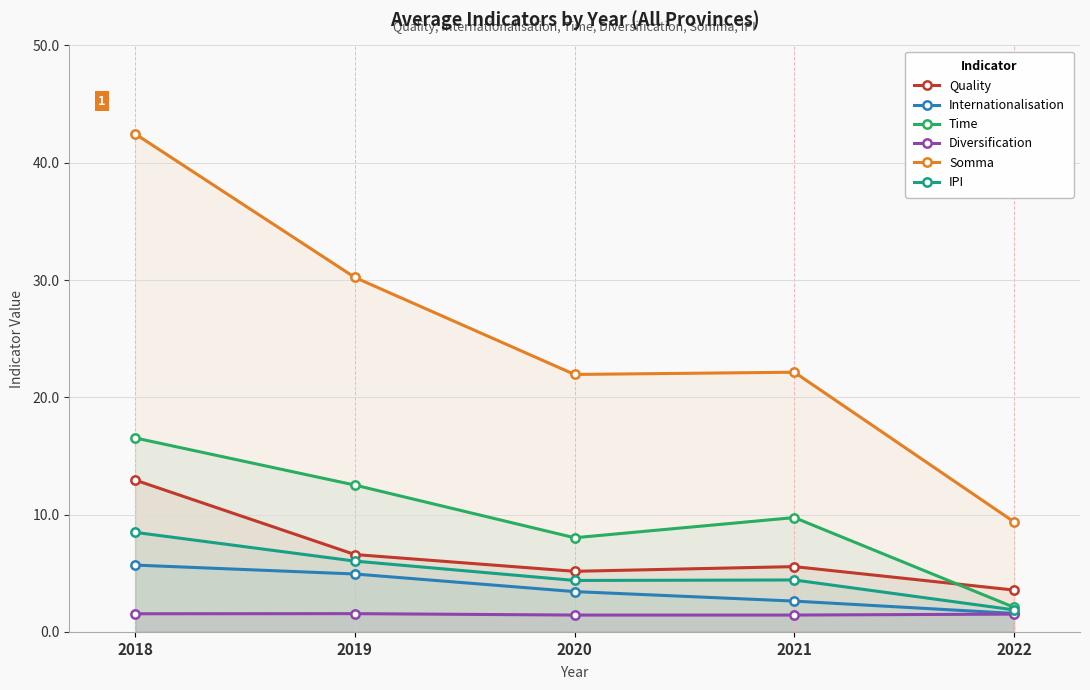

True or false: Somma has a value of 74.6 at 2018.

False